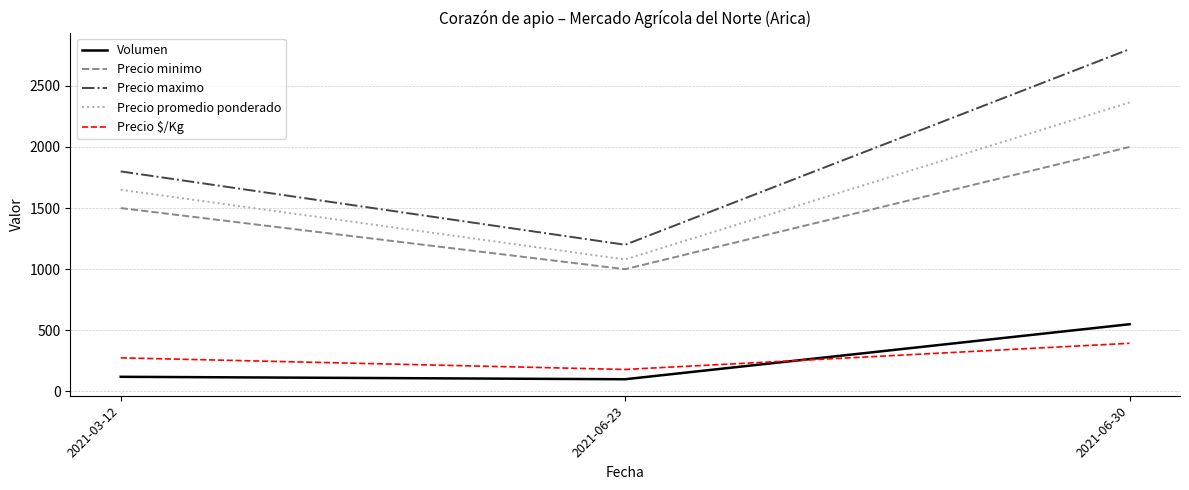

What is the difference between the Precio promedio ponderado values at 2021-06-30 and 2021-06-23?

1284